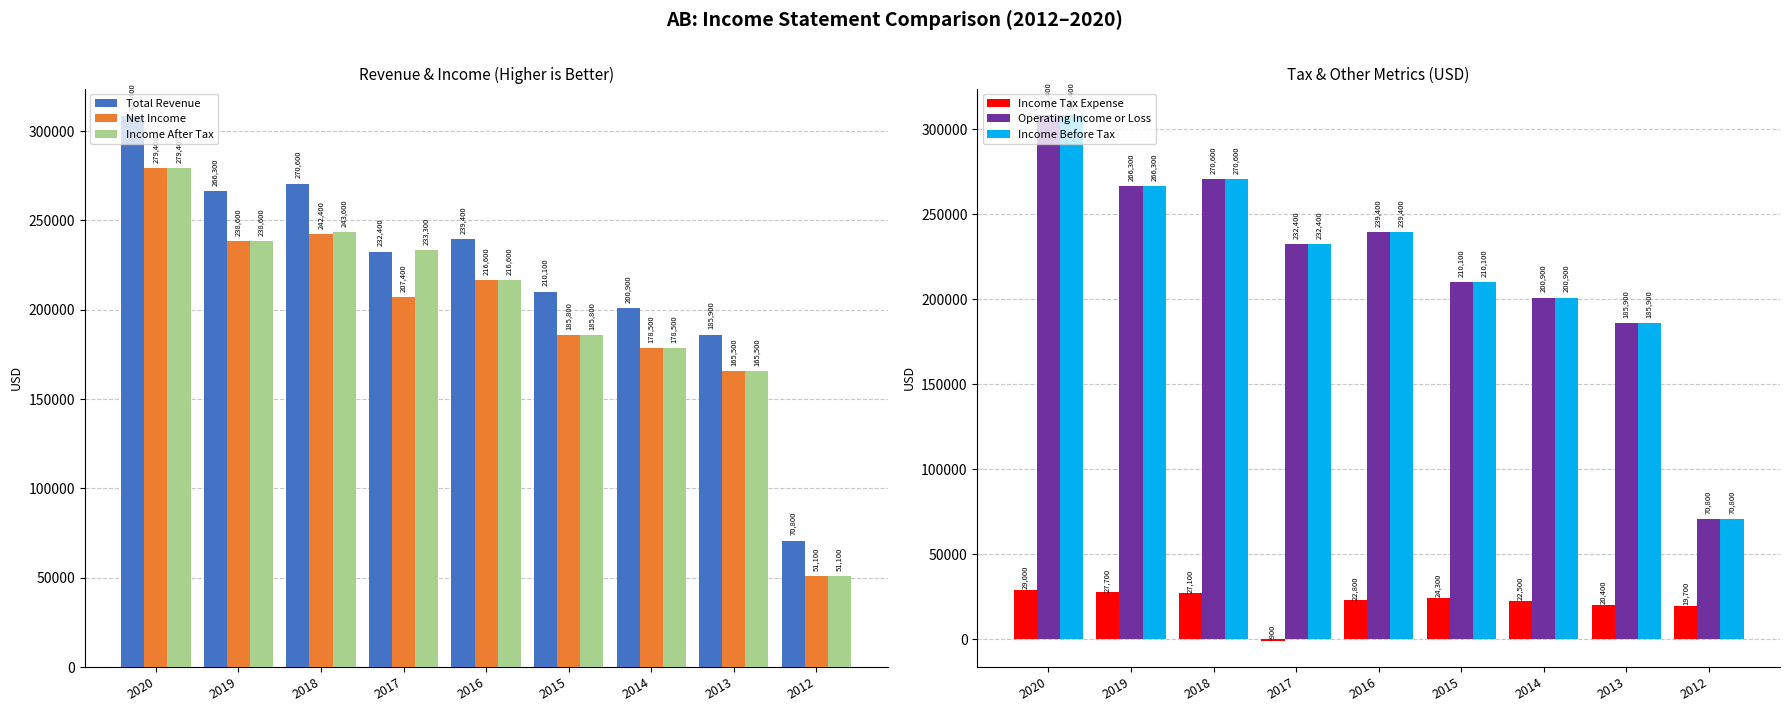

At which category is the sum across all series the highest?

2020